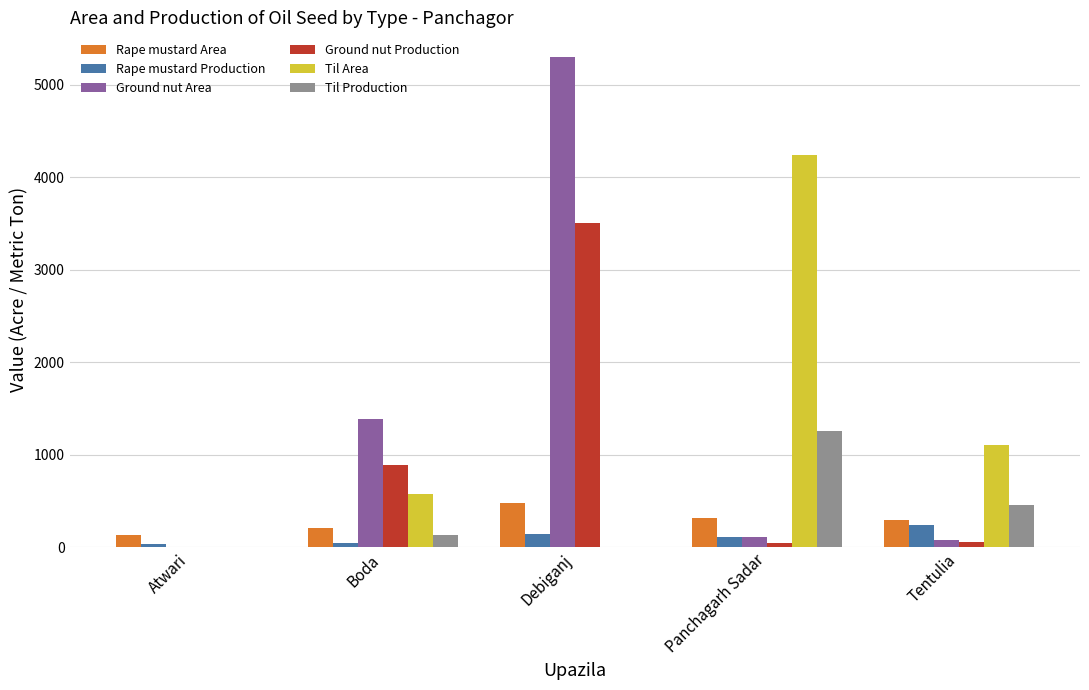

What is the maximum value for Til Area?

4240.0